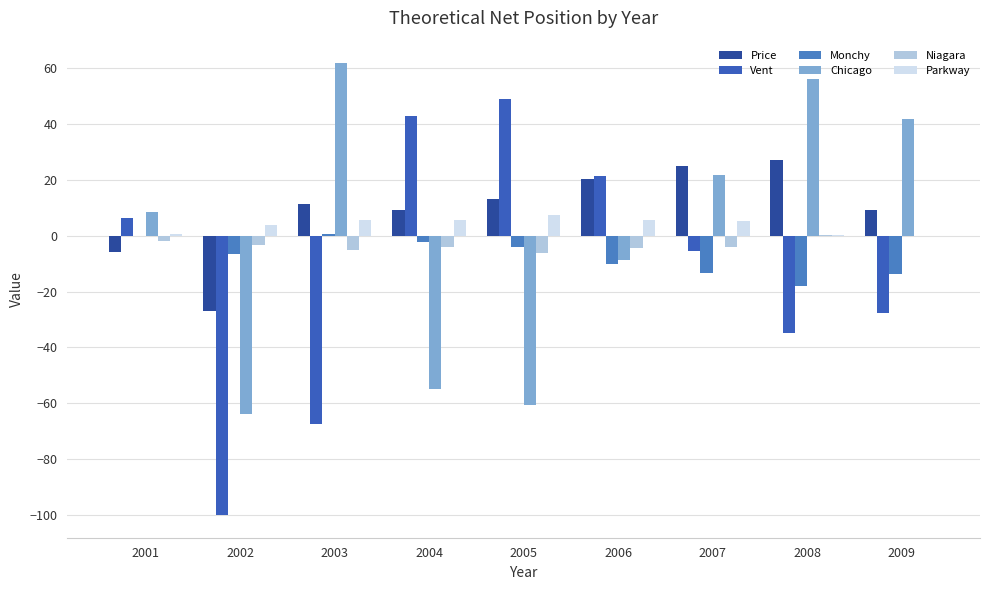

Which has a higher value, 2005 or 2004?

2005